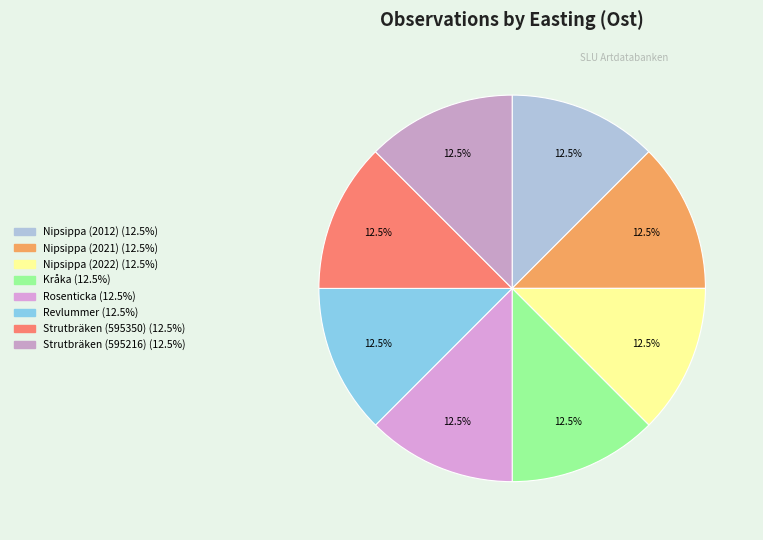

Count the number of slices in the pie.

8